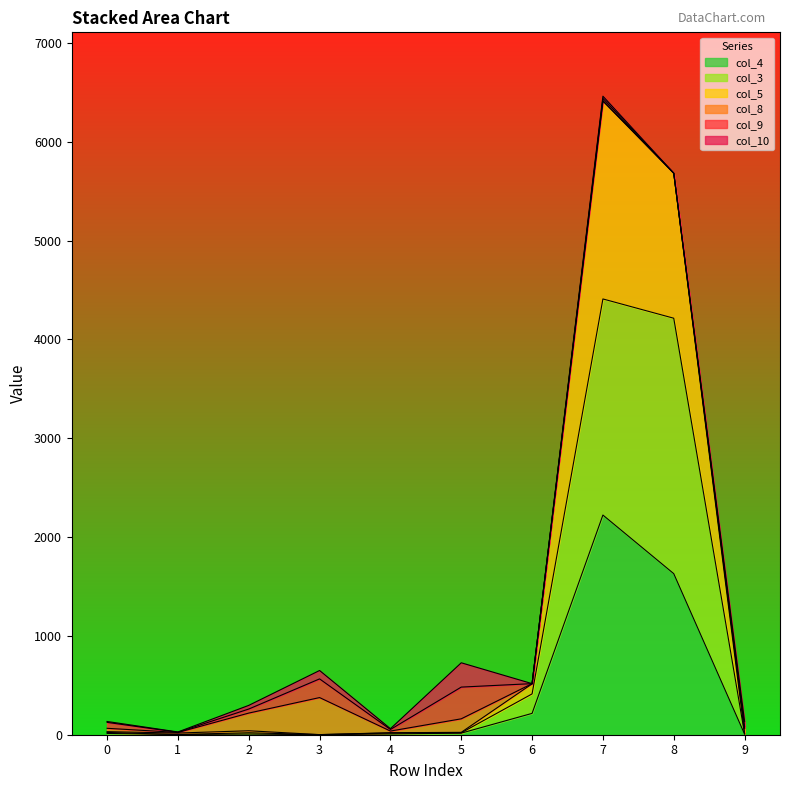

What are all the series names shown in the legend?

col_4, col_3, col_5, col_8, col_9, col_10